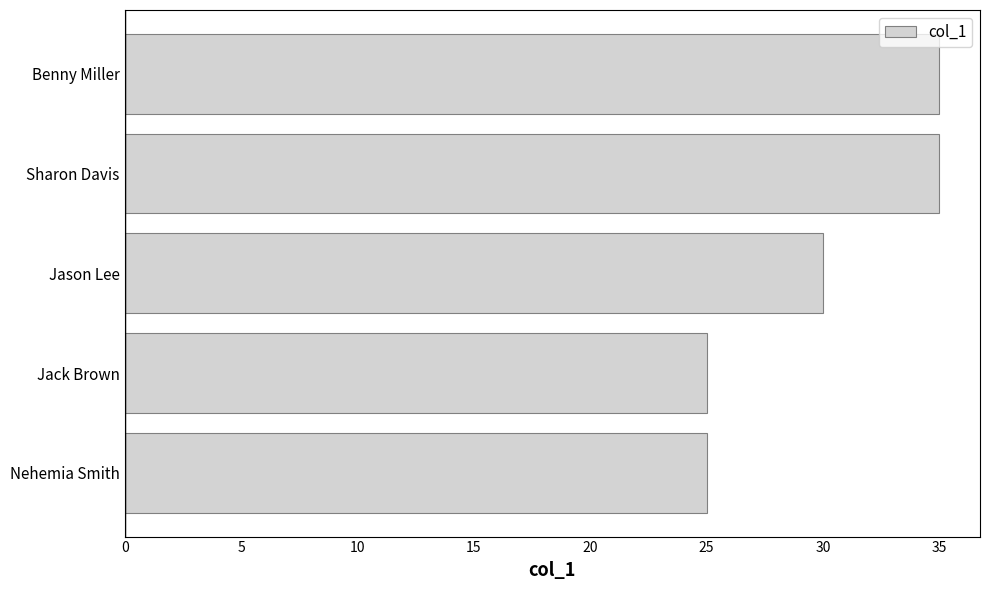

Is it true that the value at Nehemia Smith is 25?

True